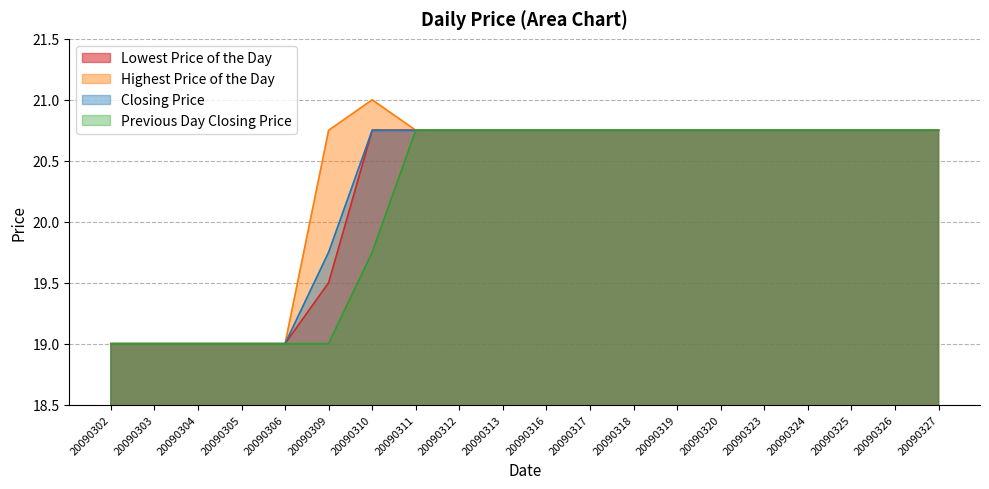

What is the value of the Highest Price of the Day point at the 16th from the left?

20.8